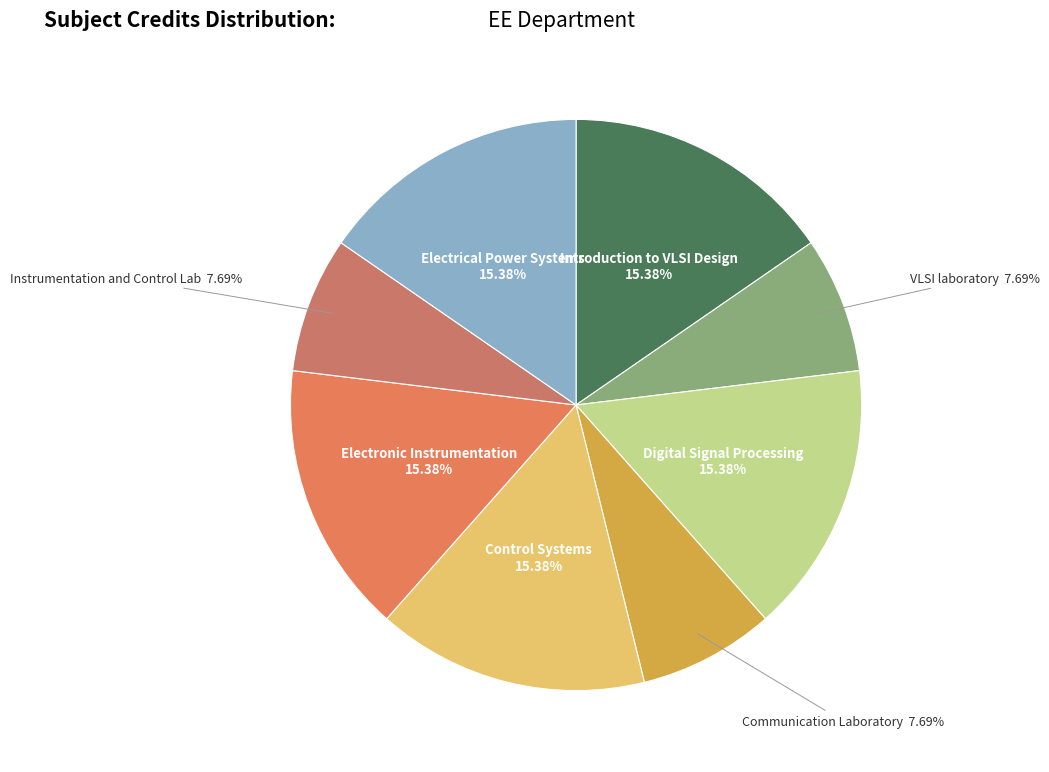

To the nearest percent, what is the average slice percentage?

12%